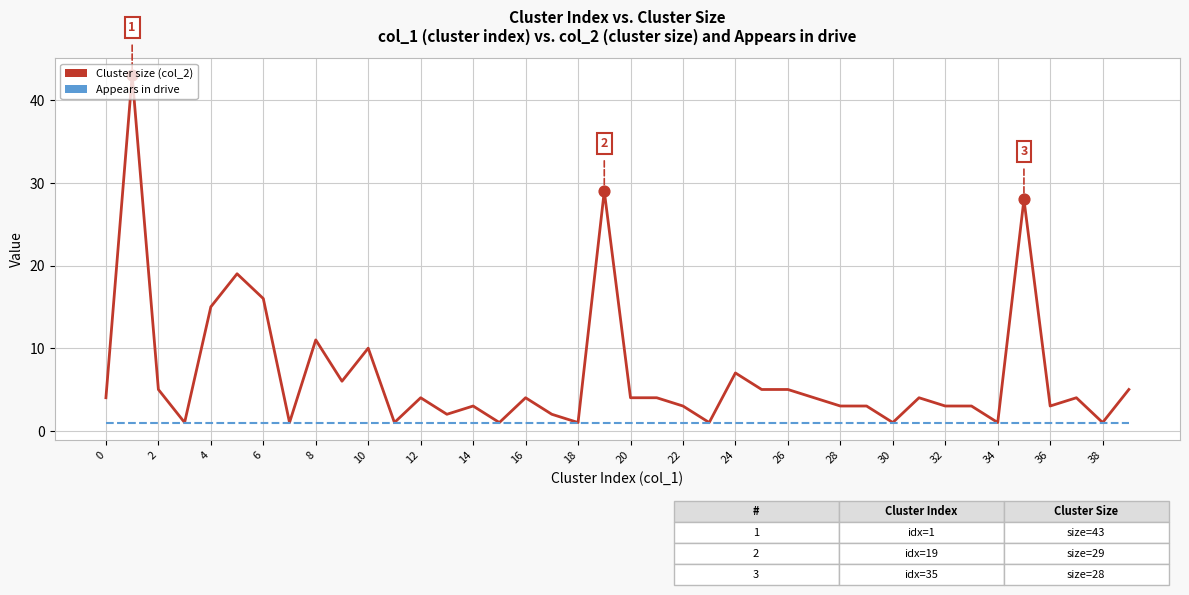

Rank the series by their average value, from lowest to highest.

Appears in drive, Cluster size (col_2)